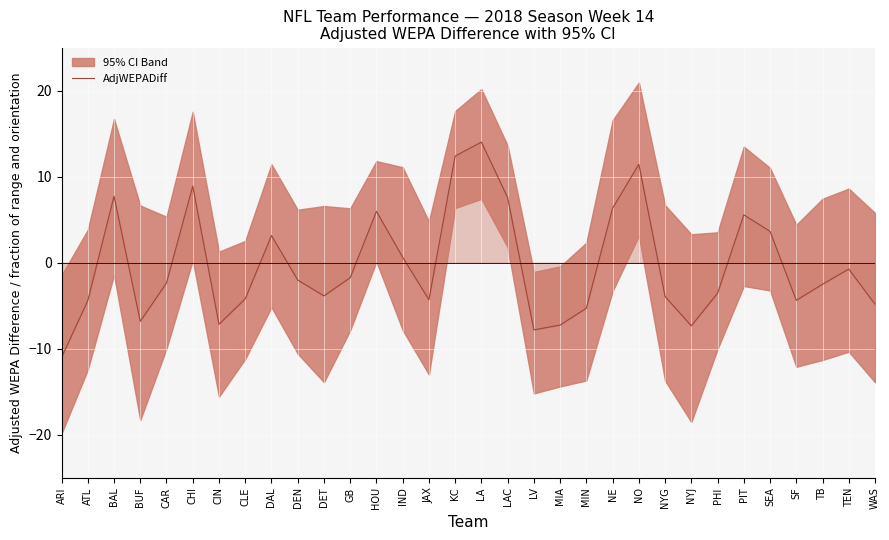

What is the change in value from ARI to JAX?

+6.7